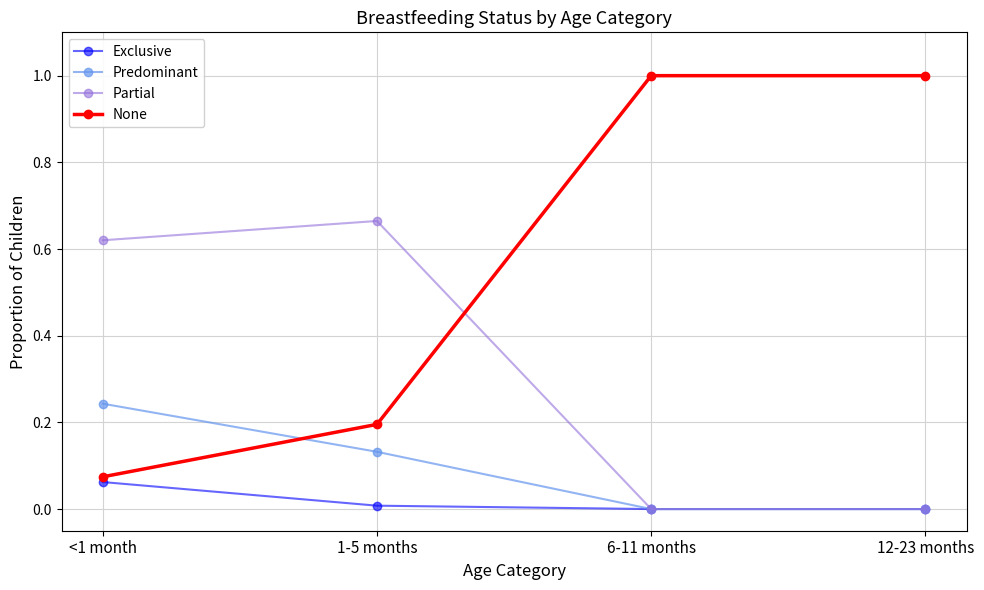

Which series has the largest total across all categories?

None